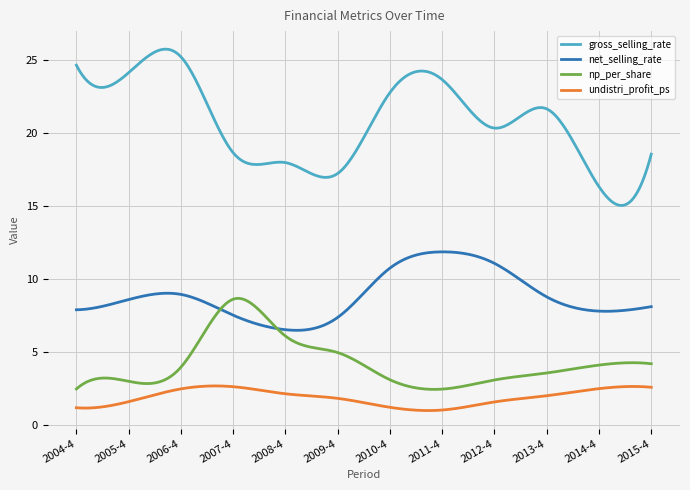

True or false: gross_selling_rate and undistri_profit_ps intersect in this chart.

False